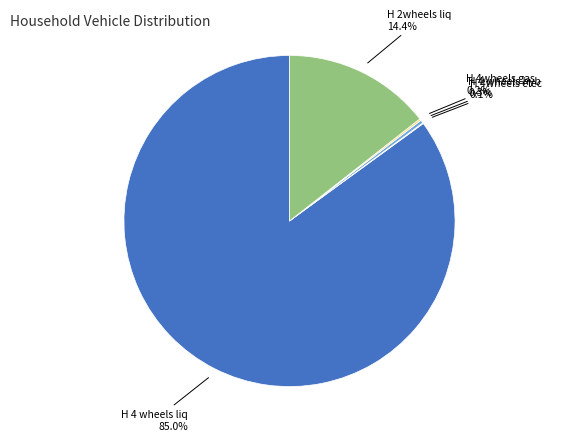

Is there any slice that represents more than half of the pie?

Yes